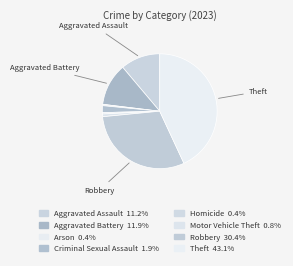

The Homicide slice represents 0% of the pie. True or false?

True